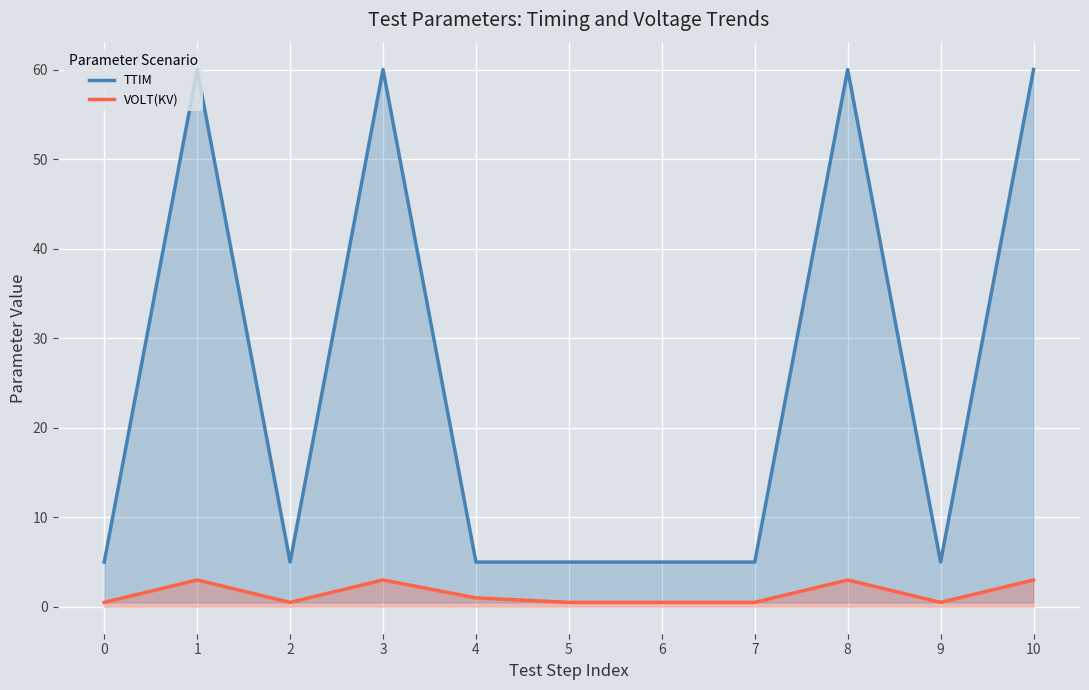

At how many categories does at least one series exceed 13?

4